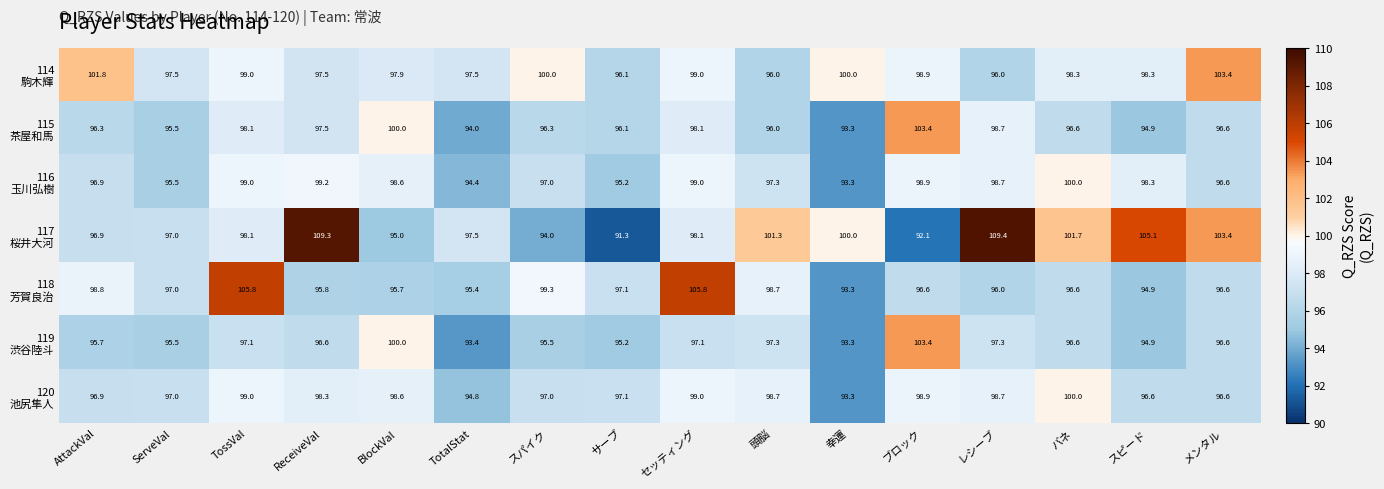

At how many categories does at least one series exceed 103?

7